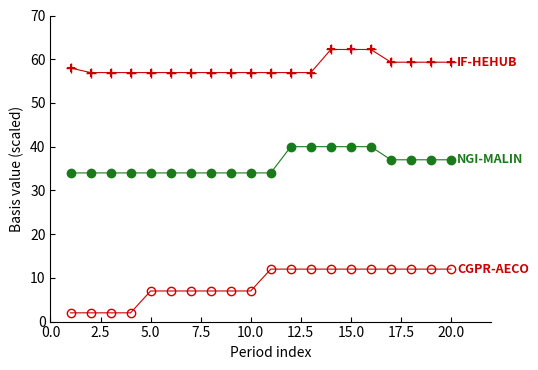

What is the minimum value shown in the chart?

2.0